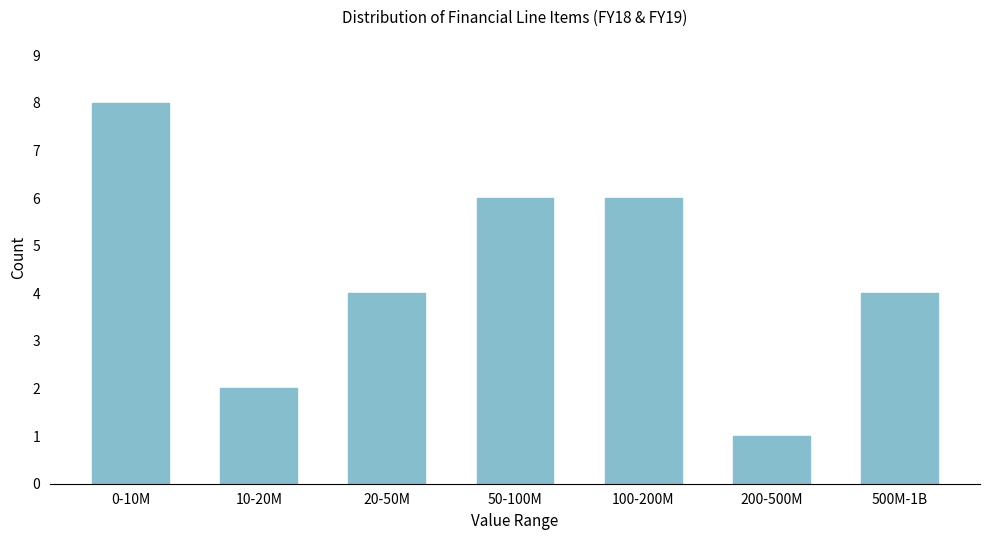

Reading left to right, transcribe all the data shown in this chart.

0-10M=8	10-20M=2	20-50M=4	50-100M=6	100-200M=6	200-500M=1	500M-1B=4